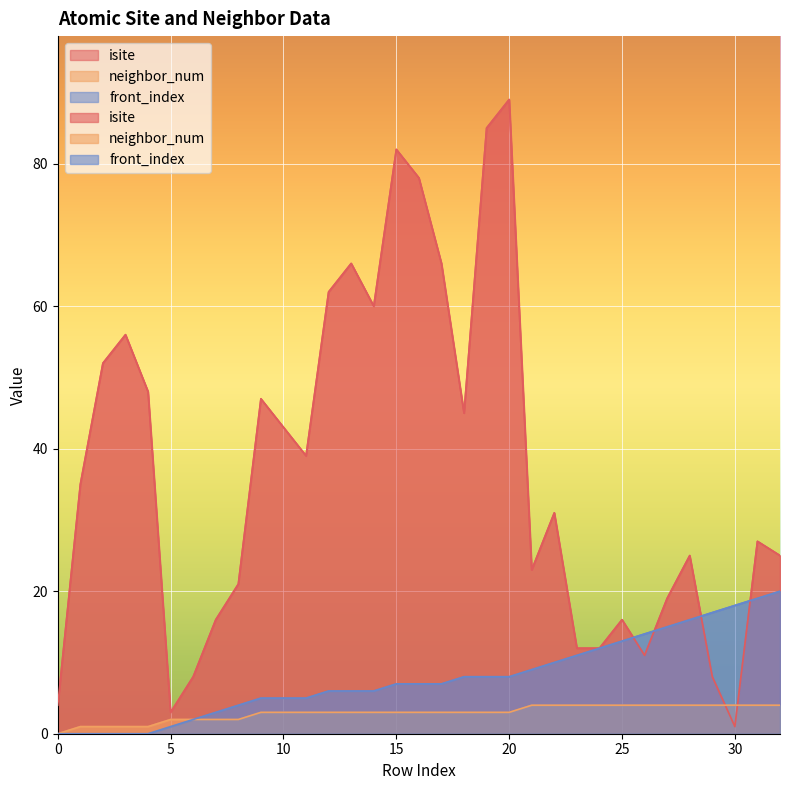

Reading right to left, transcribe all the data shown in this chart.

isite: 25	27	1	8	25	19	11	16	12	12	31	23	89	85	45	66	78	82	60	66	62	39	43	47	21	16	8	3	48	56	52	35	4
neighbor_num: 4	4	4	4	4	4	4	4	4	4	4	4	3	3	3	3	3	3	3	3	3	3	3	3	2	2	2	2	1	1	1	1	0
front_index: 20	19	18	17	16	15	14	13	12	11	10	9	8	8	8	7	7	7	6	6	6	5	5	5	4	3	2	1	0	0	0	0	0